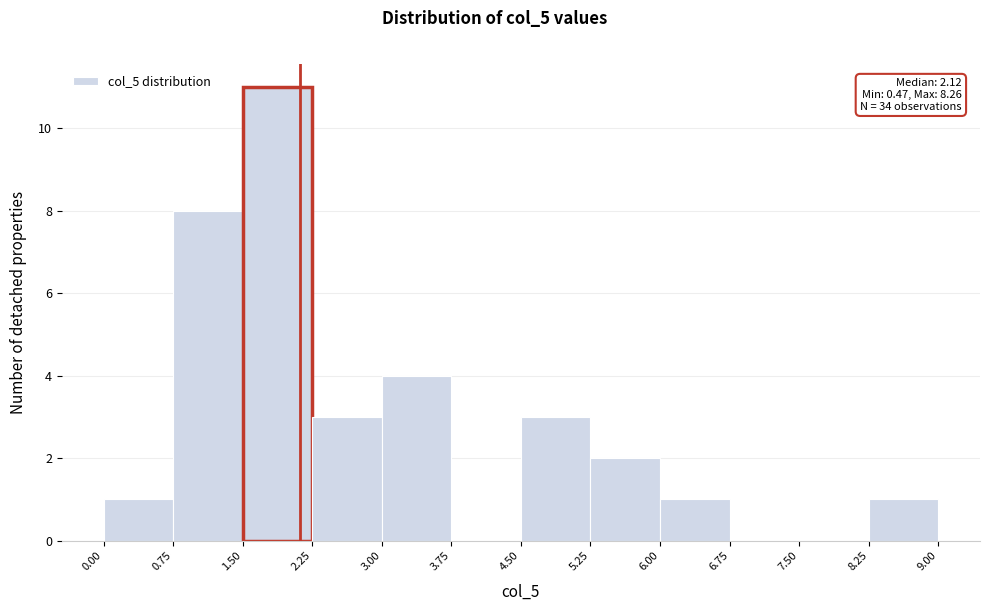

Which range on the x-axis has the tallest bar?

1.50 to 2.25